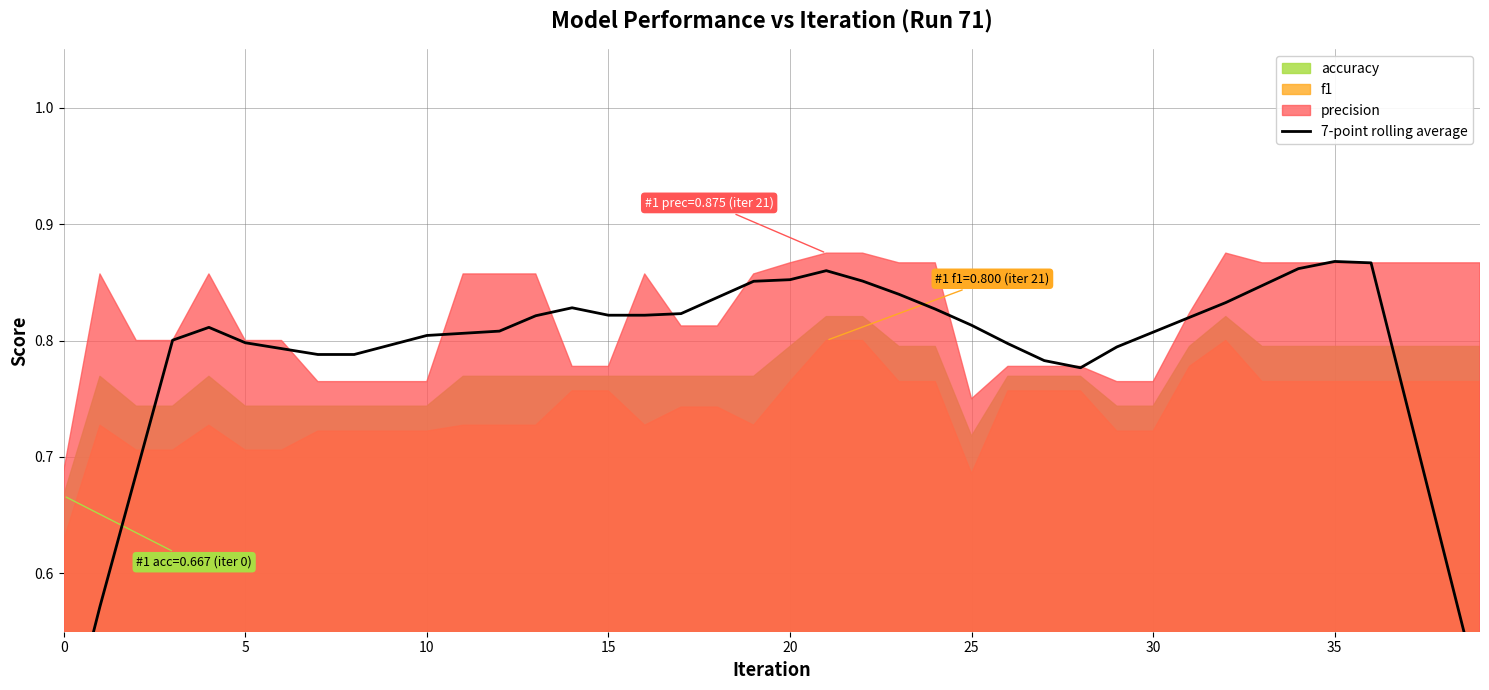

What is the approximate value at 16?

0.8